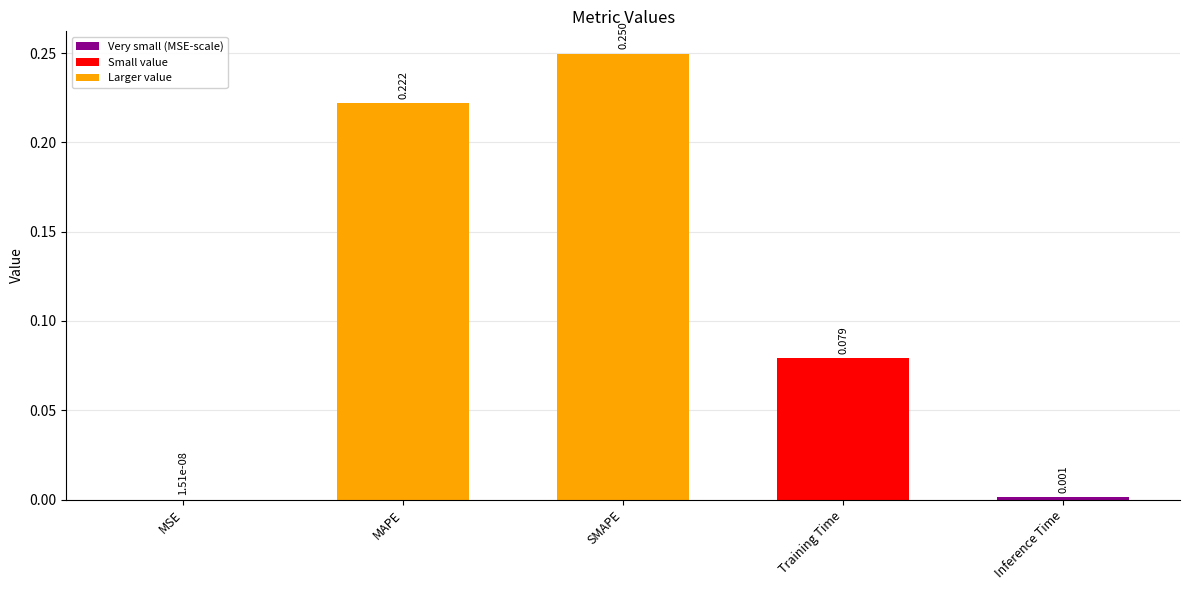

Which label corresponds to the largest value in the chart?

SMAPE